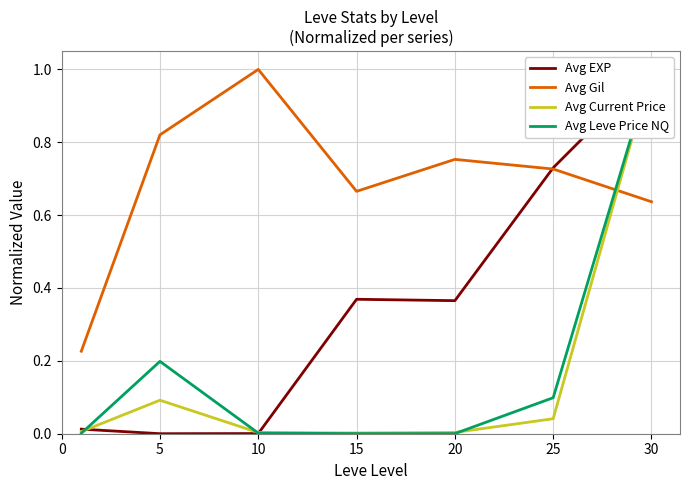

How many Avg Gil values are between 0 and 1?

7